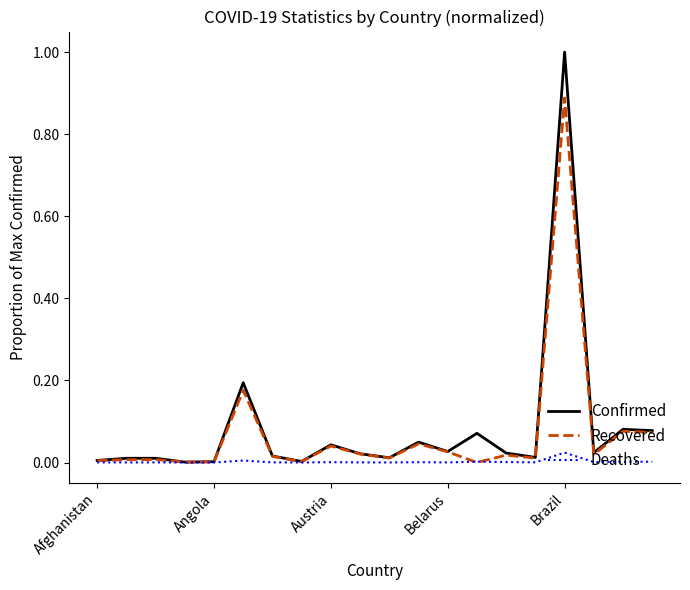

Rank the series by their maximum value, from highest to lowest.

Confirmed, Recovered, Deaths